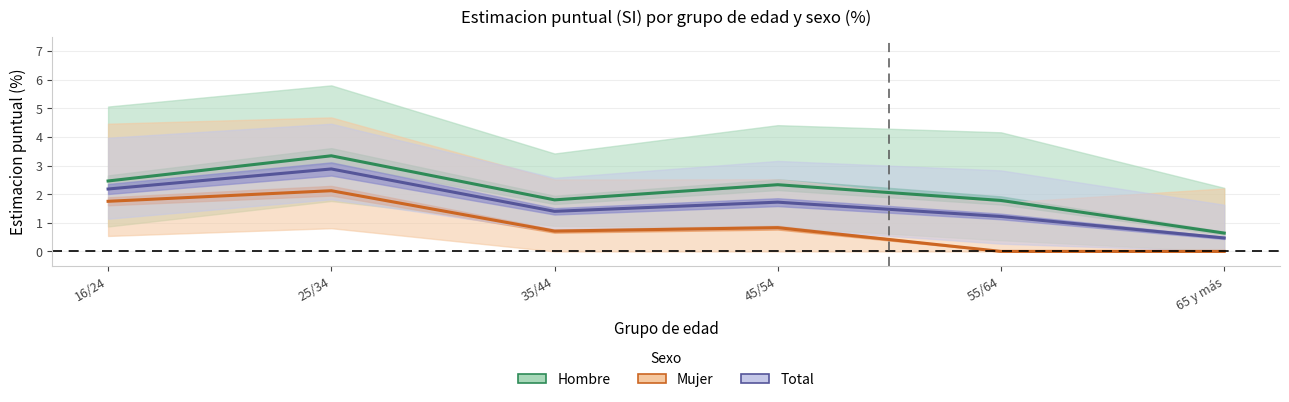

How many lines are shown in the chart?

3